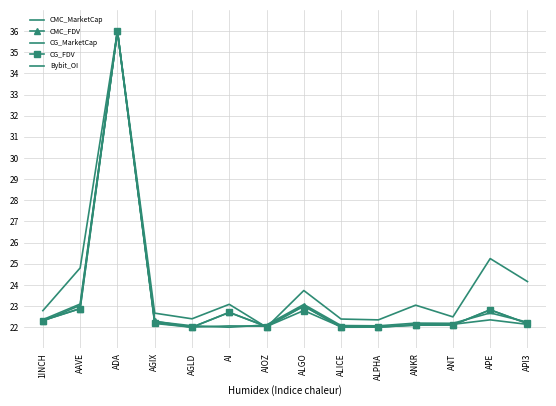

Which series has the largest total across all categories?

Bybit_OI